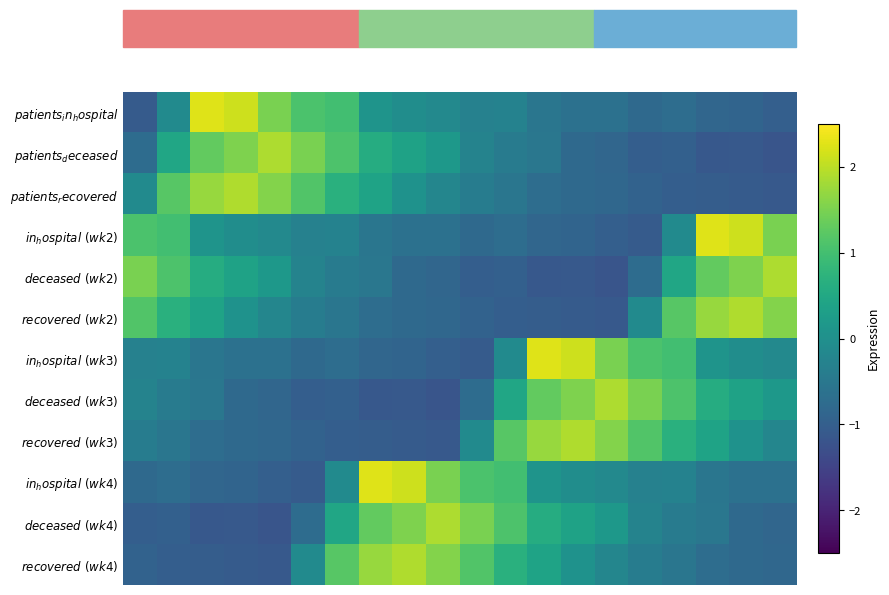

What is the smallest value displayed?

-1.2